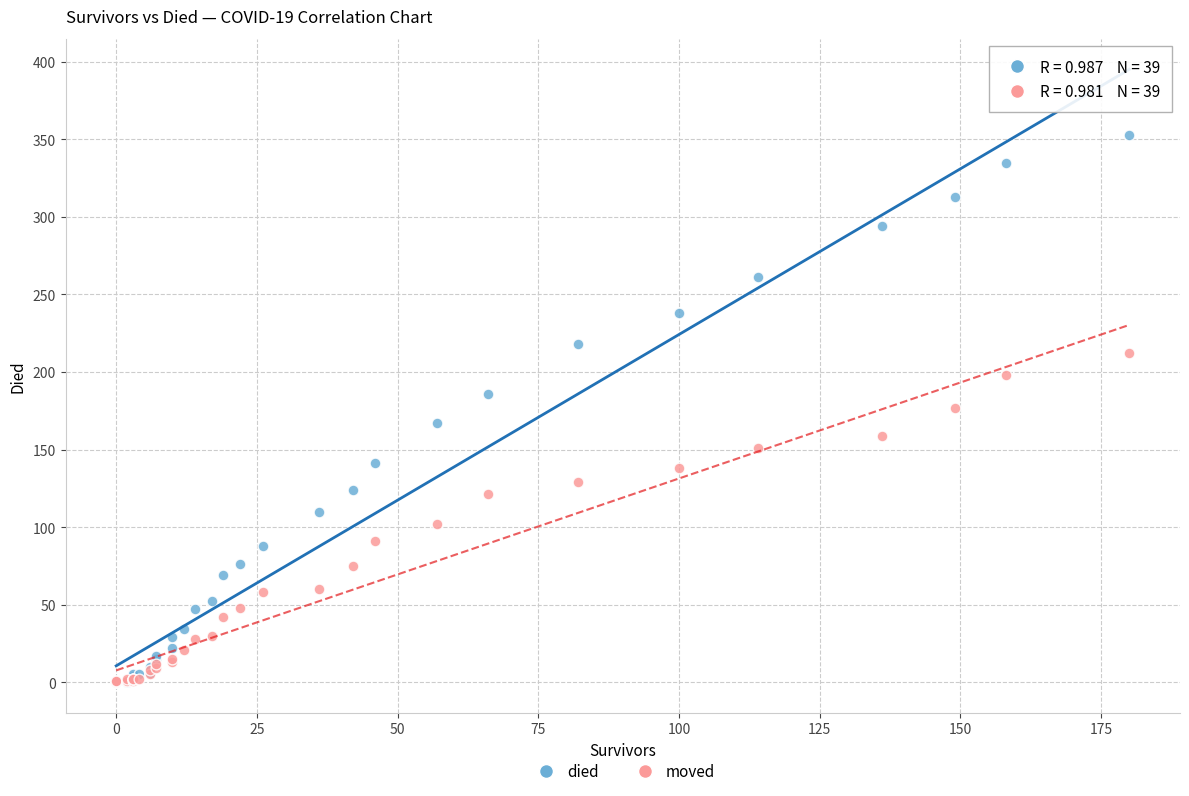

What are all the series names shown in the legend?

died, moved